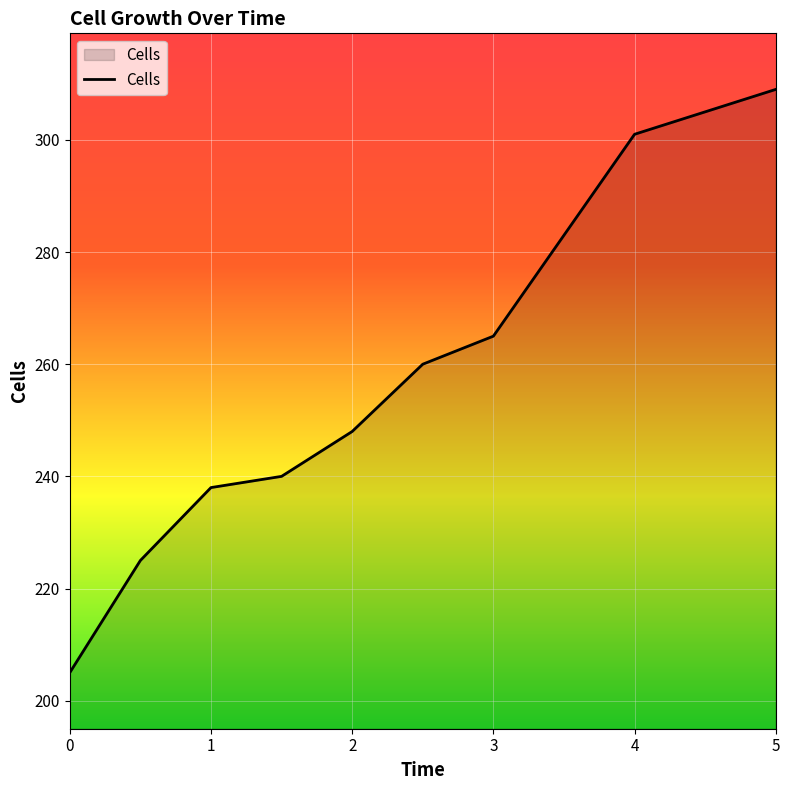

What is the smallest value displayed?

205